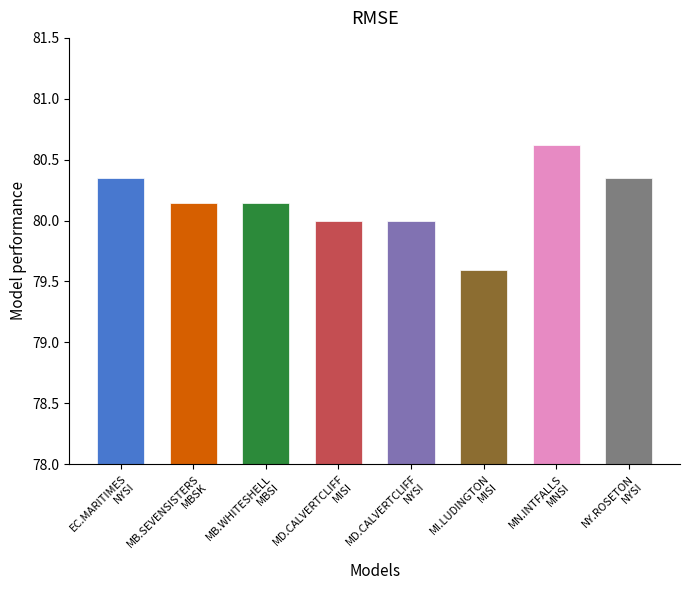

What is the value of the 6th bar from the left?

79.6